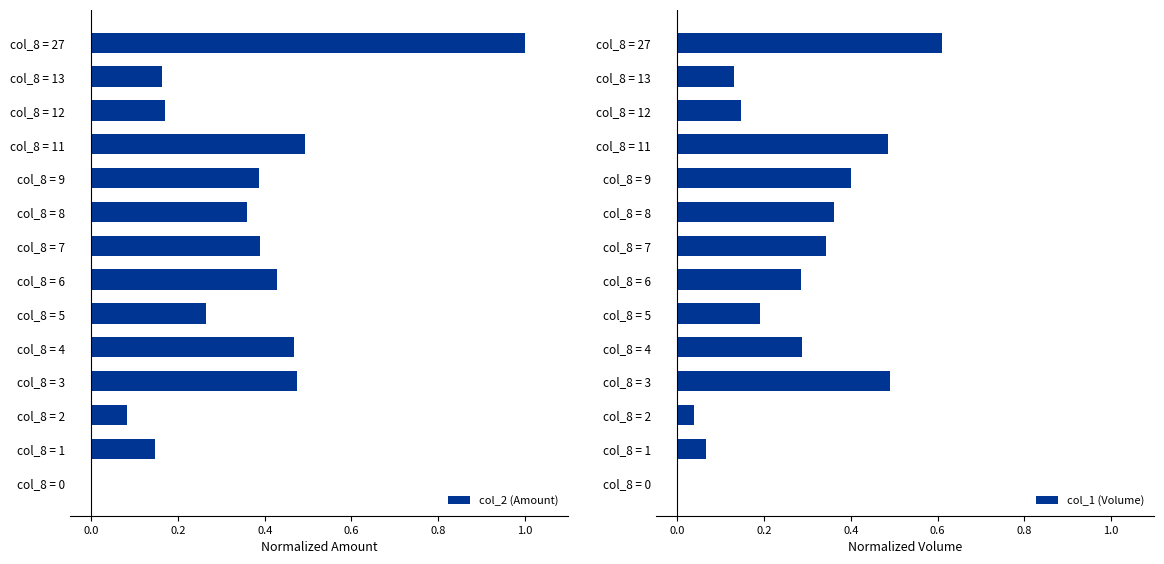

How many positive values does the col_2 (Amount) series have?

13